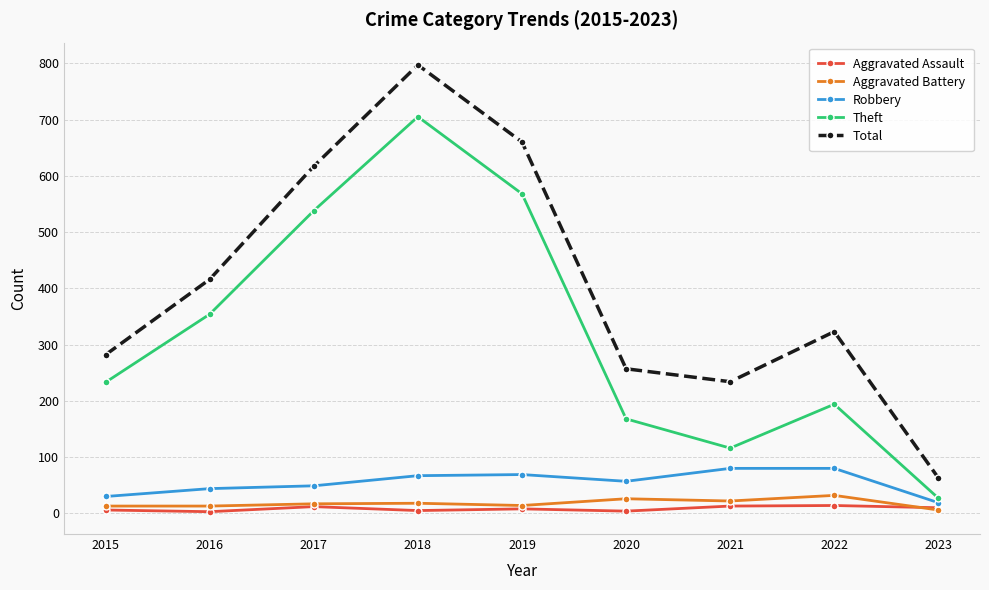

Is this an area chart (filled region under the line)?

No